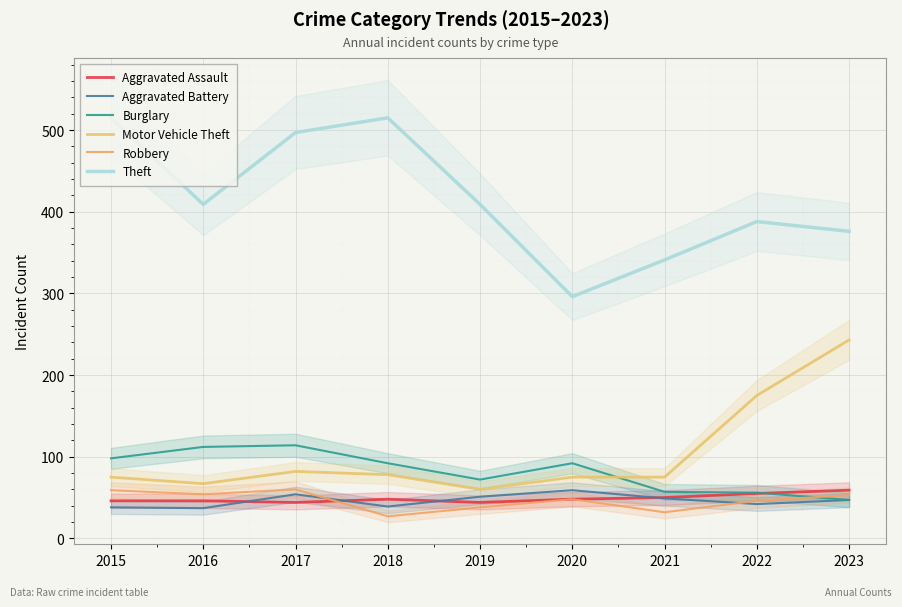

True or false: Theft has more than 0 interior local peaks.

True